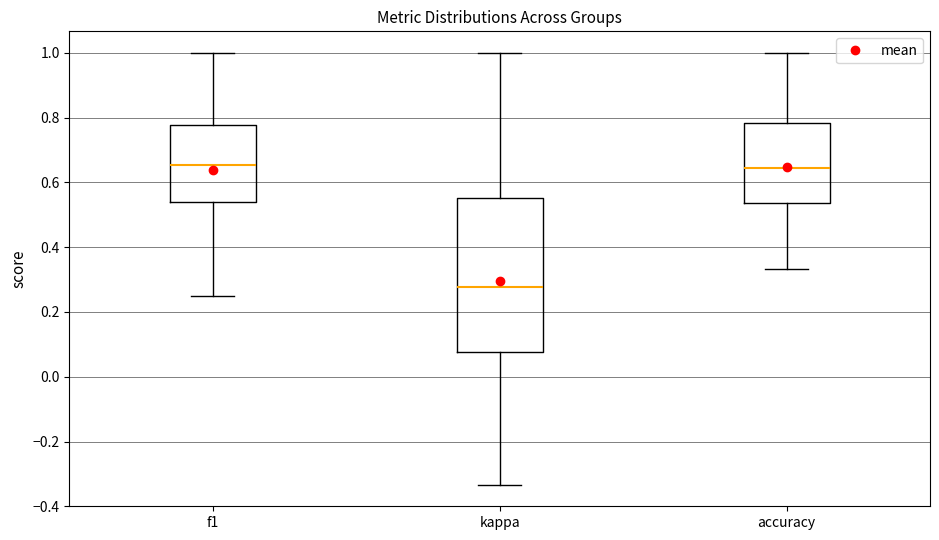

Reading left to right, read every box against the y-axis: the position of its median line, the range the box covers, and the ends of its whiskers. The values are not printed on the chart, so give them approximately, as read against the axis.

f1: median 0.66, box 0.54 to 0.78, whiskers 0.26 to 1.00
kappa: median 0.28, box 0.08 to 0.56, whiskers -0.34 to 1.00
accuracy: median 0.64, box 0.54 to 0.78, whiskers 0.34 to 1.00